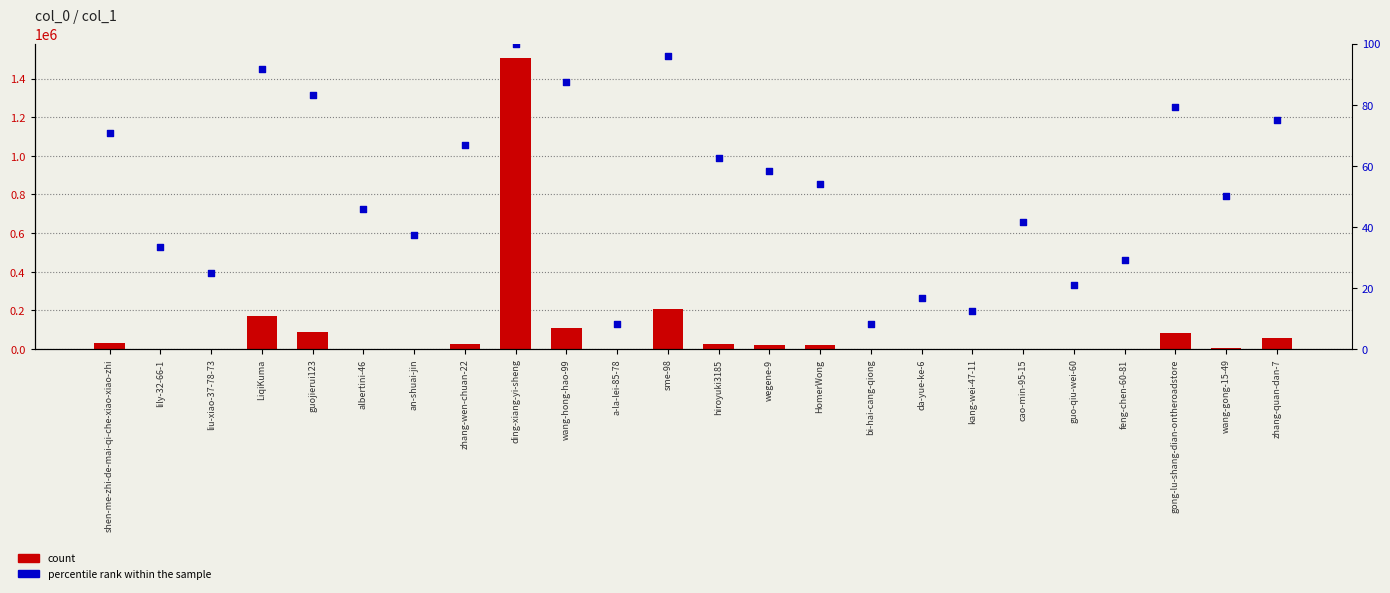

Is the value of percentile rank within the sample at albertini-46 greater than the value of count at guojierui123?

No